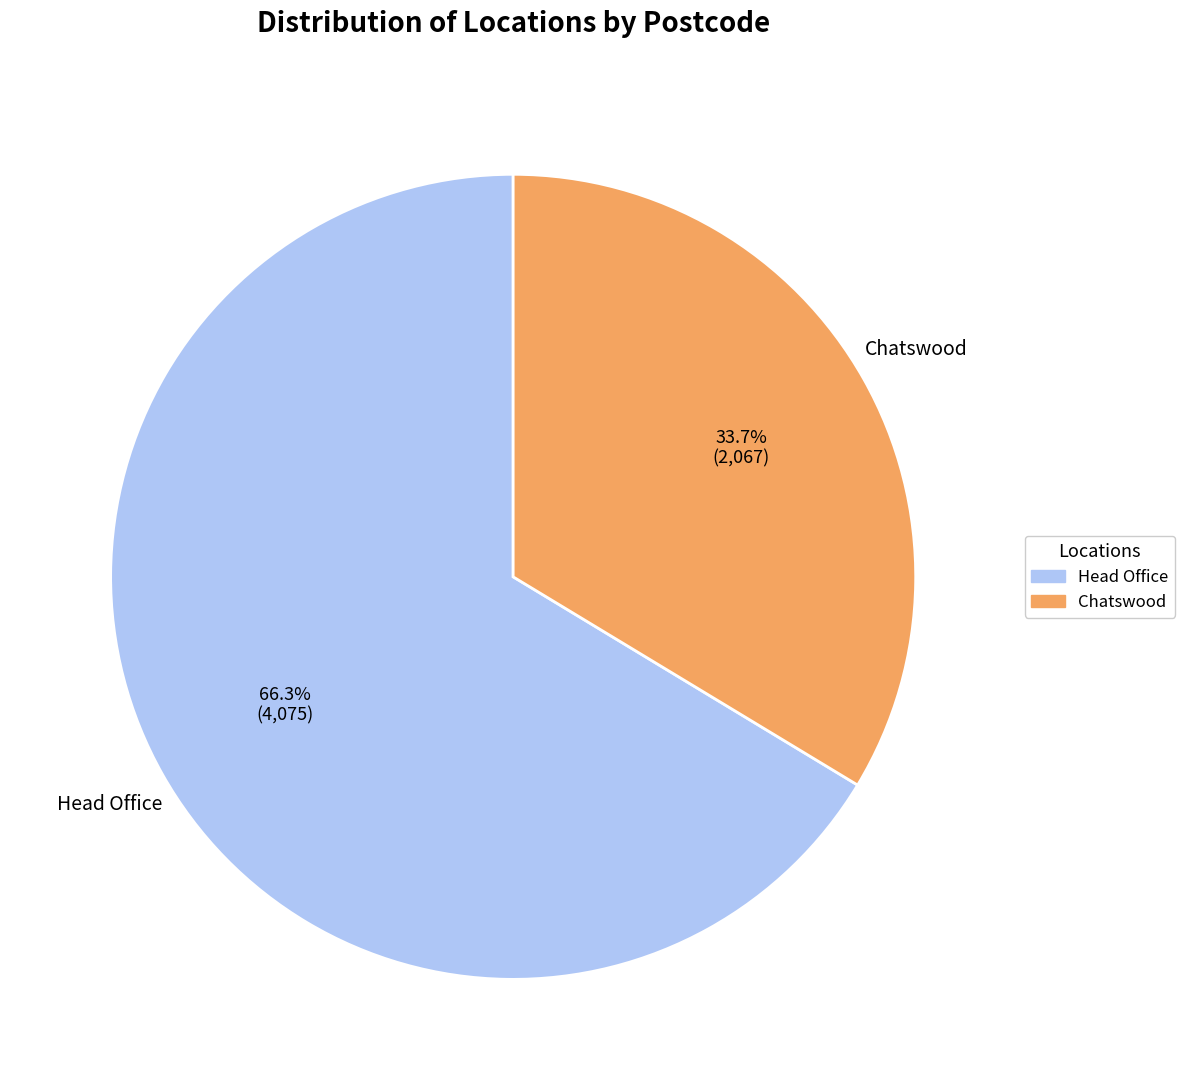

To the nearest percent, what is the average slice percentage?

50%